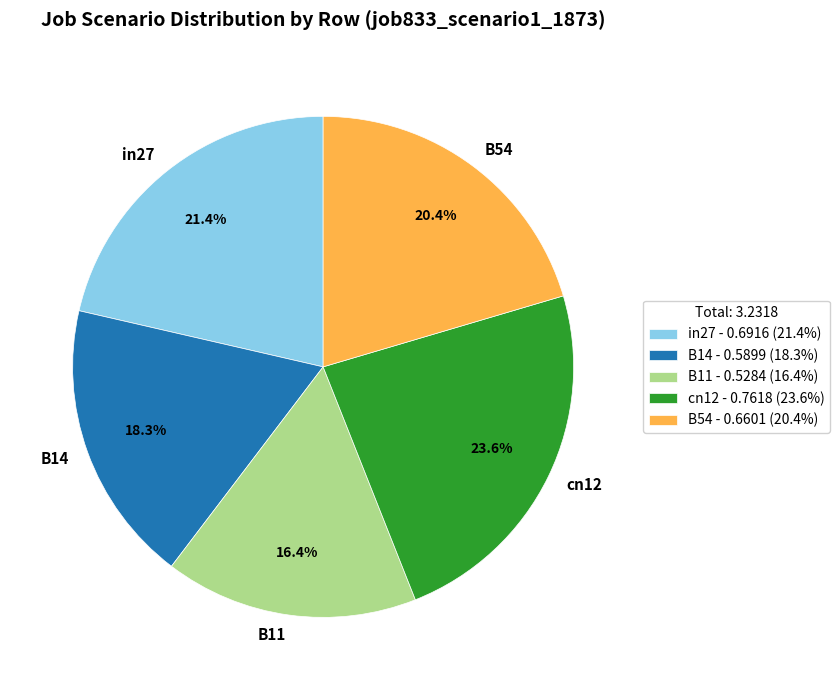

Which slice is the largest?

cn12